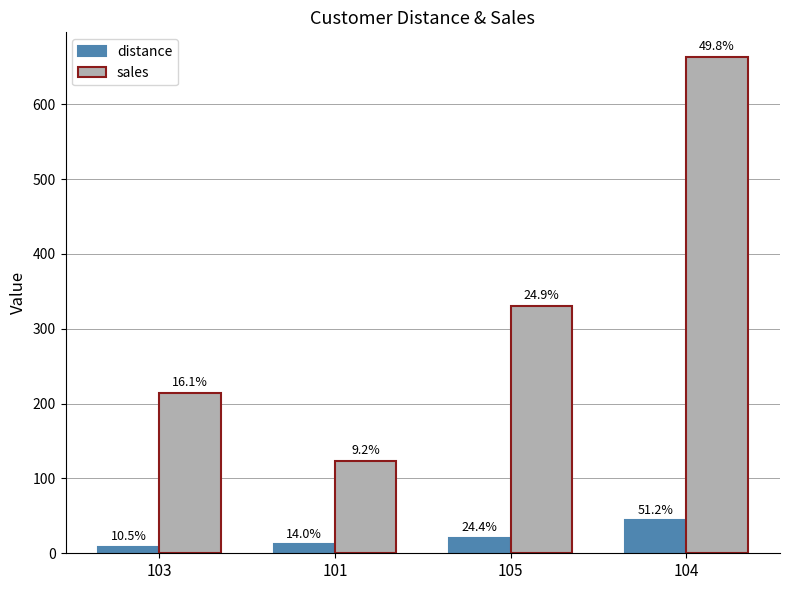

How many bars are there in total?

8